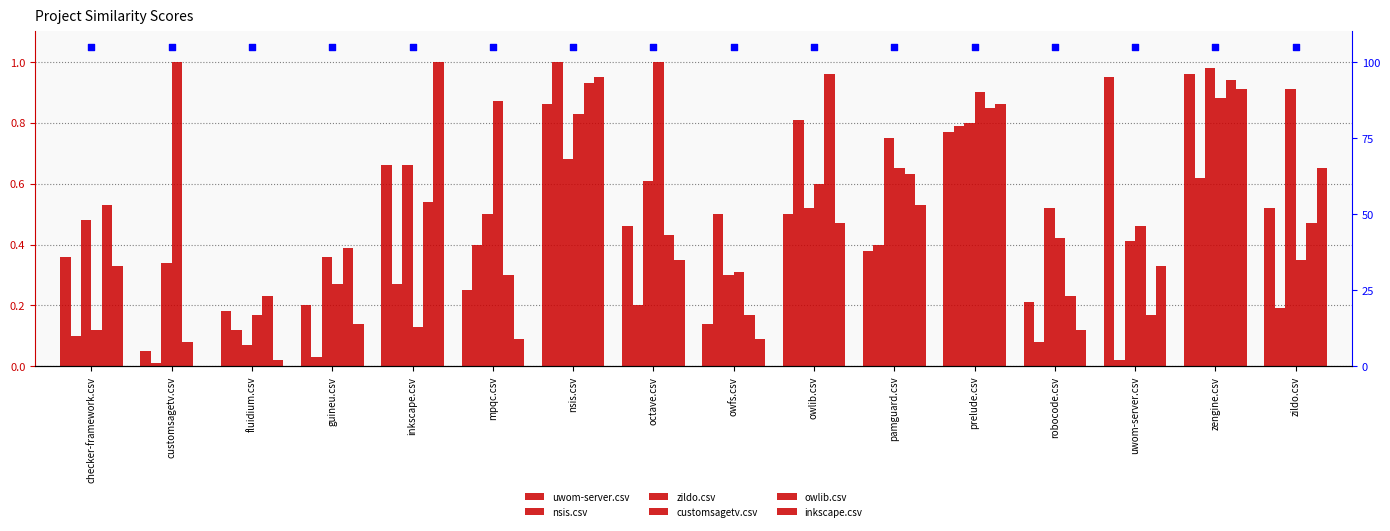

At how many categories does at least one series exceed 0?

16